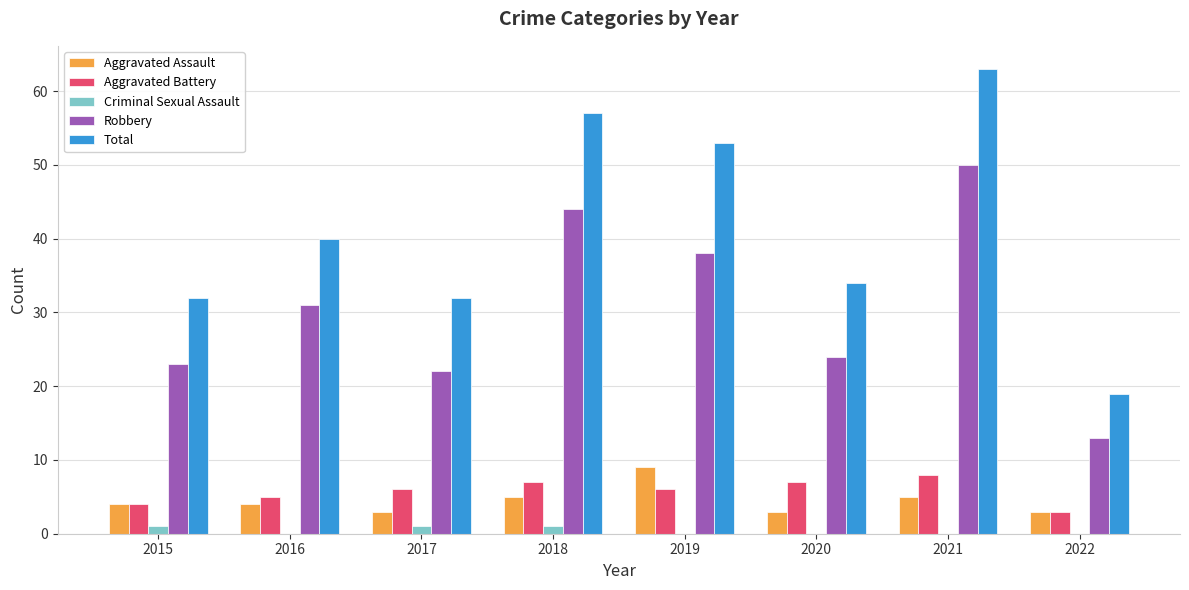

What is the average value of the Total series?

41